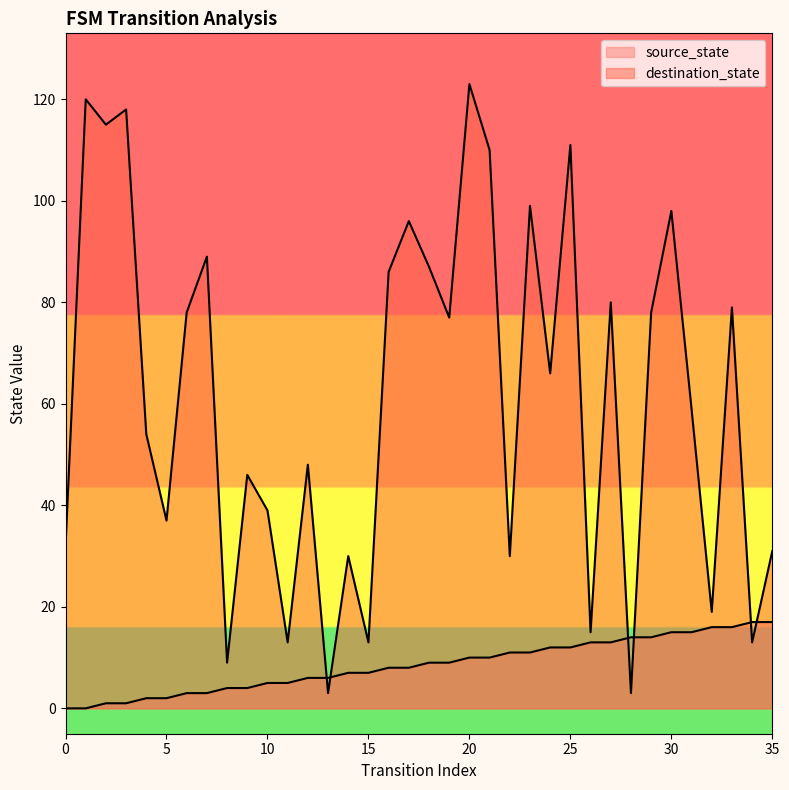

Reading left to right, what are all the values shown in this chart?

source_state: 0	0	1	1	2	2	3	3	4	4	5	5	6	6	7	7	8	8	9	9	10	10	11	11	12	12	13	13	14	14	15	15	16	16	17	17
destination_state: 32	120	115	118	54	37	78	89	9	46	39	13	48	3	30	13	86	96	87	77	123	110	30	99	66	111	15	80	3	78	98	59	19	79	13	31